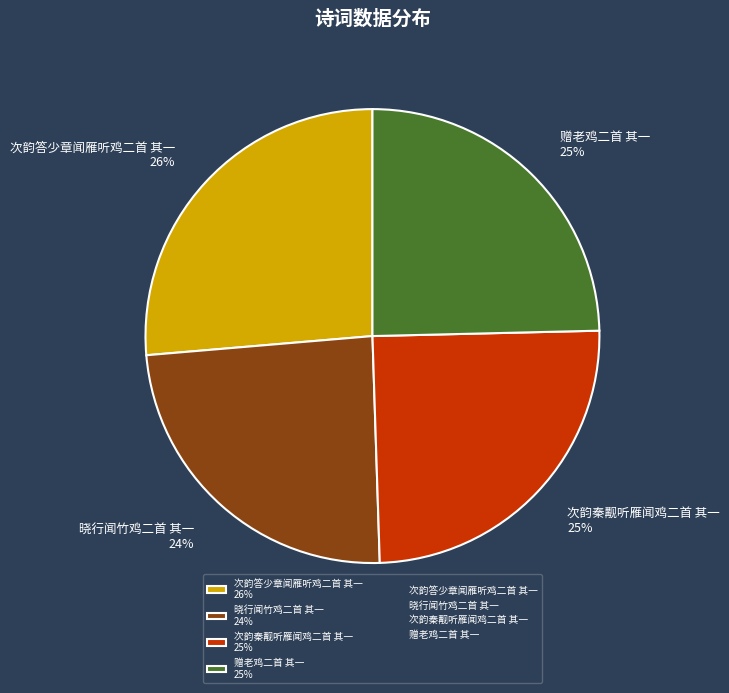

Is 赠老鸡二首 其一 the majority of the pie?

No